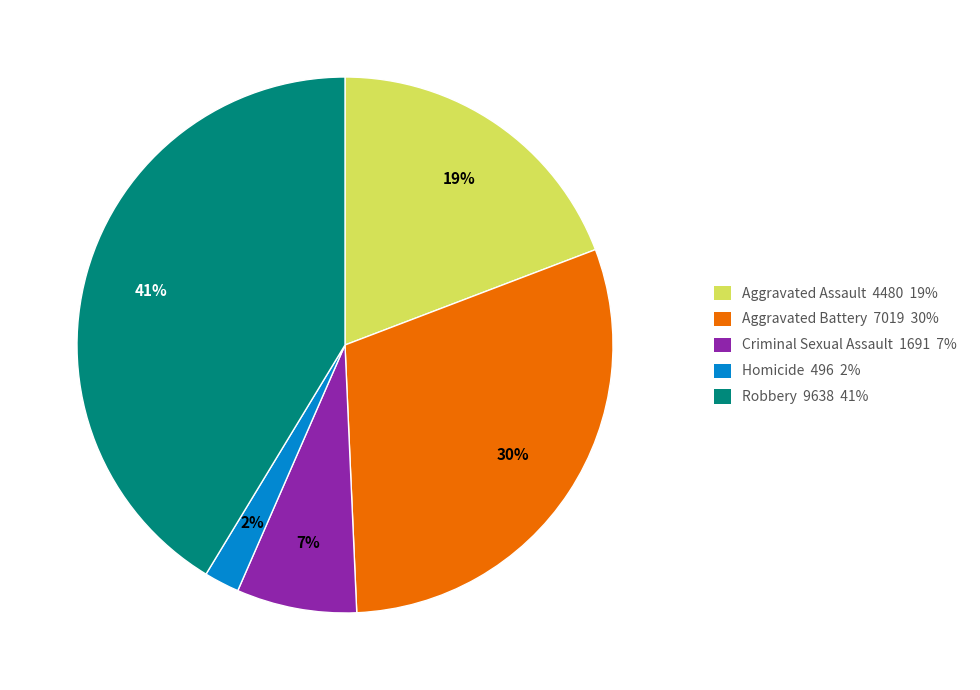

To the nearest percent, what portion does Homicide represent?

2%